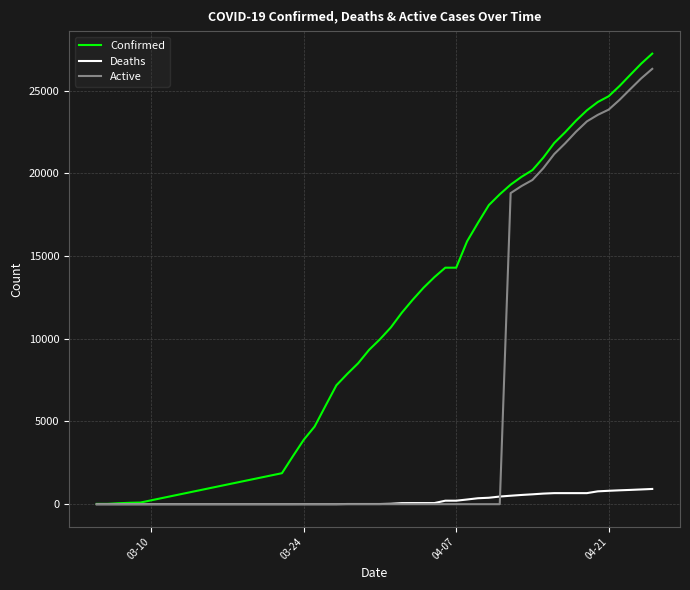

List the series in order of their overall mean, highest first.

Confirmed, Active, Deaths